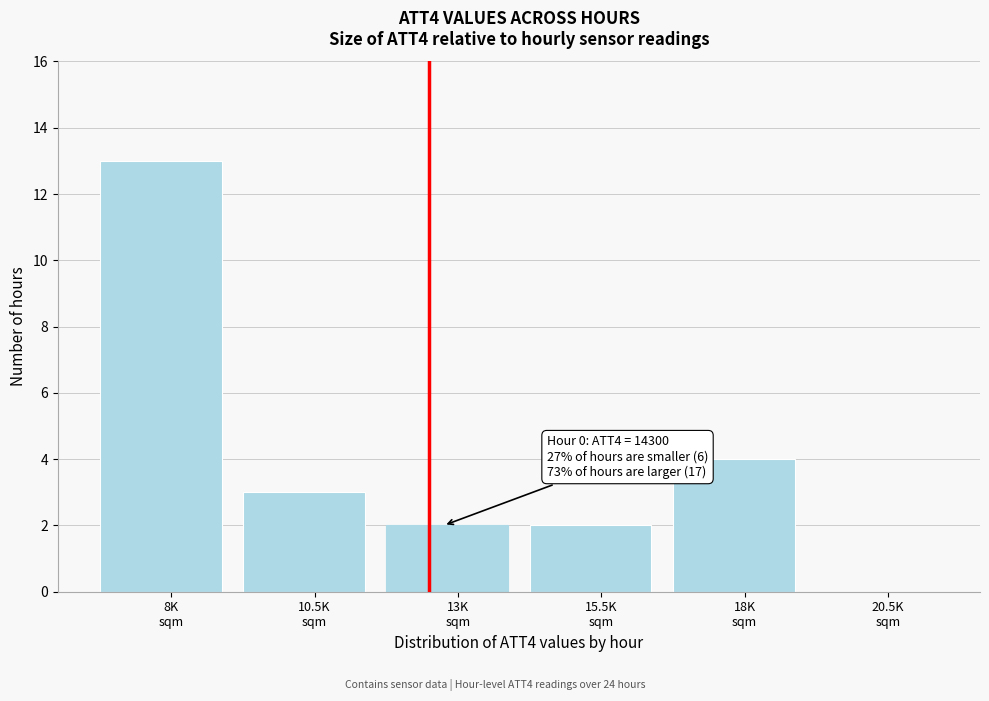

Count the number of categories in the chart.

6